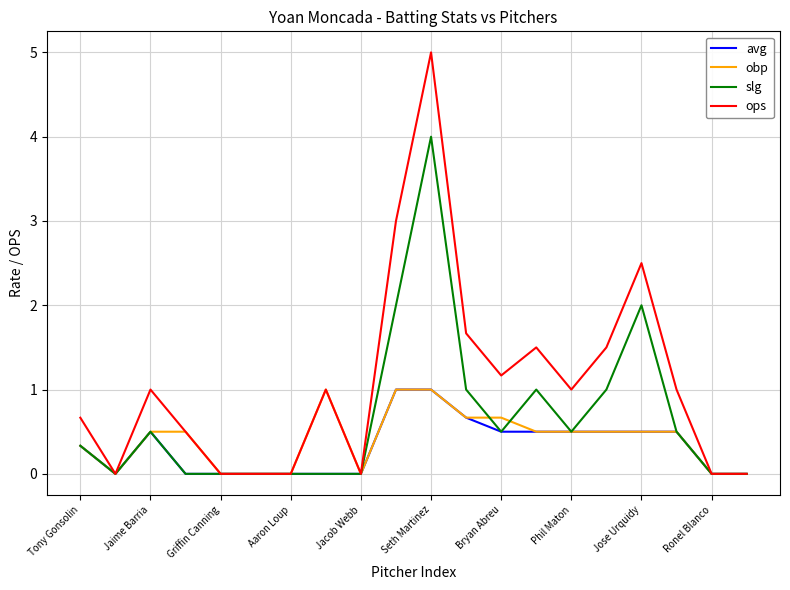

Which series has the largest total across all categories?

ops